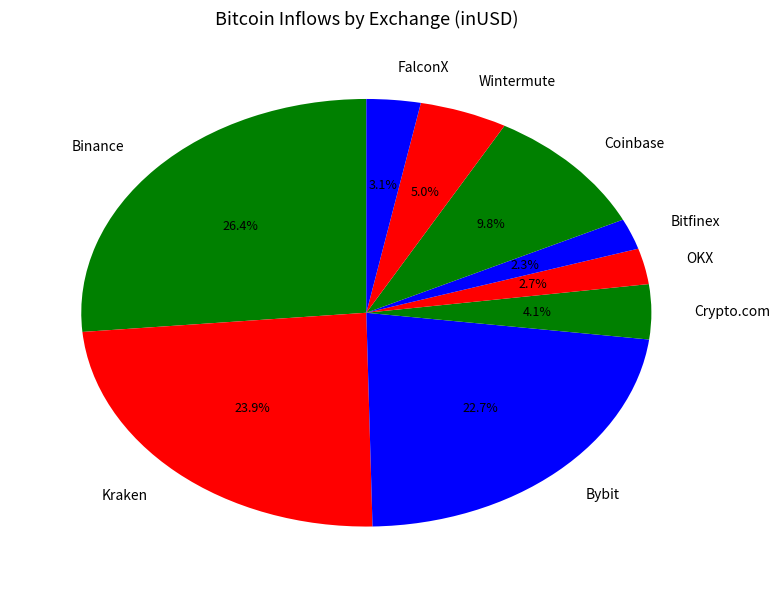

What is the largest slice in the pie chart?

Binance